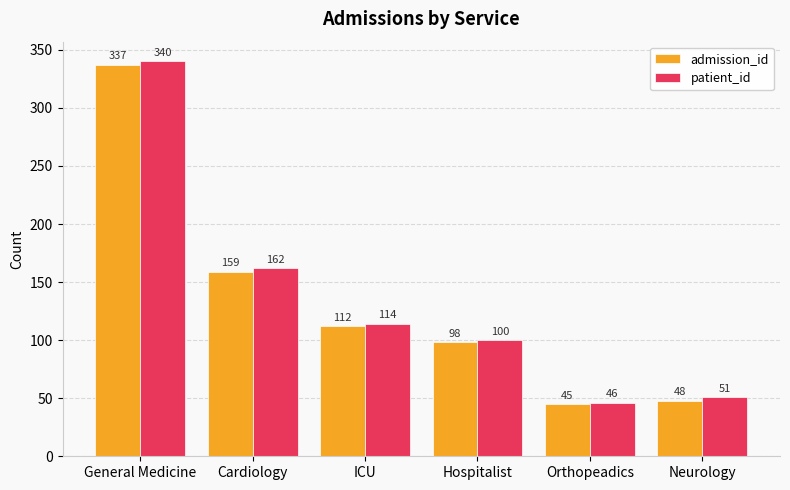

Is it true that patient_id equals 46 at Orthopeadics?

True